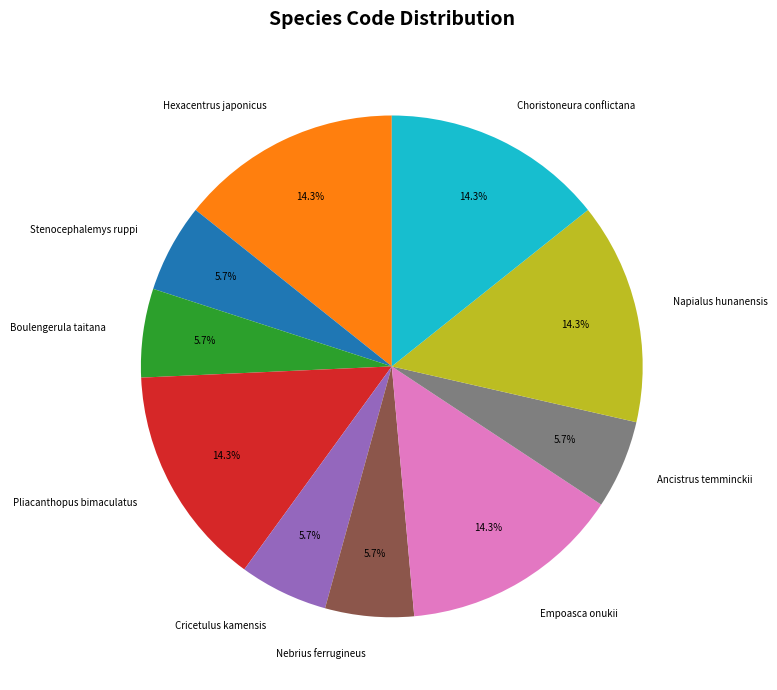

Is it true that Nebrius ferrugineus is 11% of the pie?

False